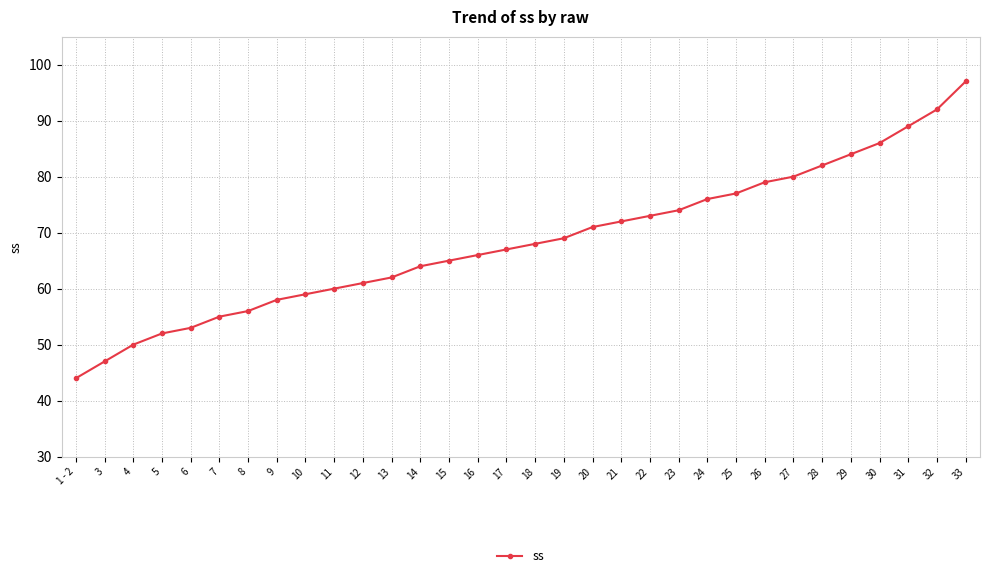

What is the change in value from 3 to 16?

+19